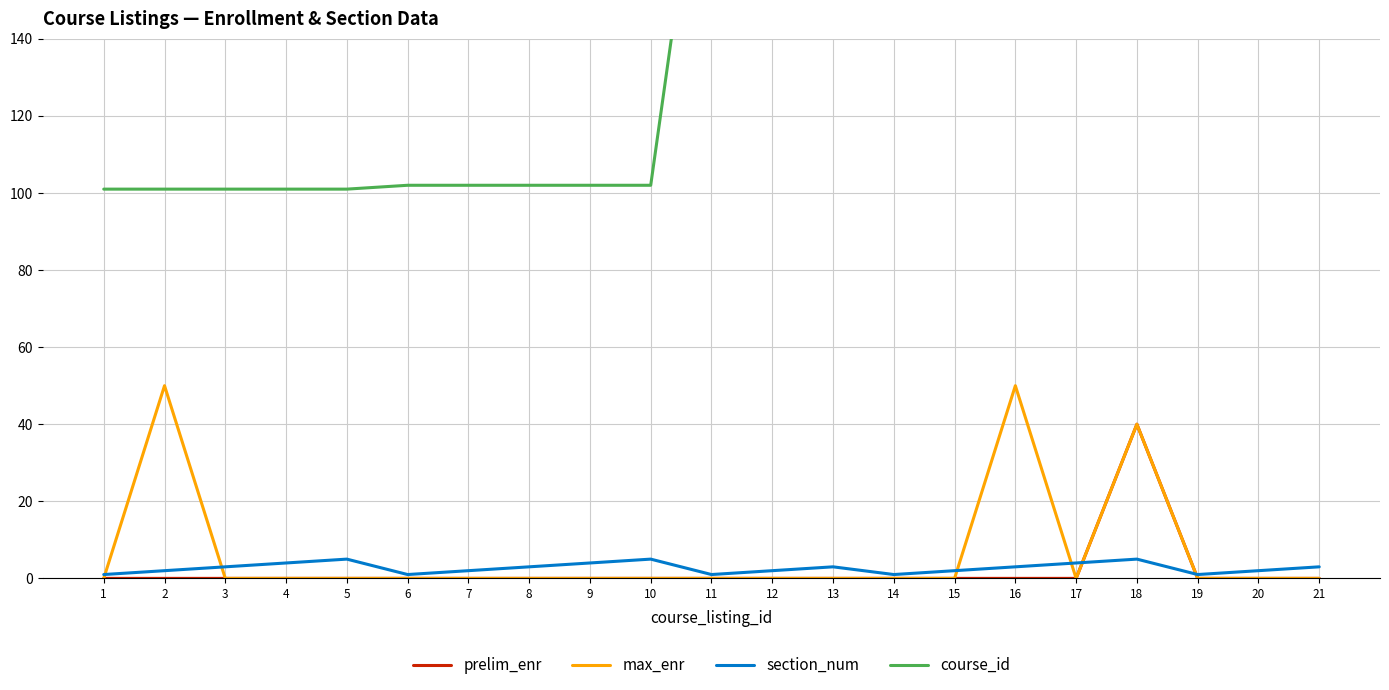

Reading left to right, list all the values displayed in this chart.

prelim_enr: 0	0	0	0	0	0	0	0	0	0	0	0	0	0	0	0	0	40	0	0	0
max_enr: 0	50	0	0	0	0	0	0	0	0	0	0	0	0	0	50	0	40	0	0	0
section_num: 1	2	3	4	5	1	2	3	4	5	1	2	3	1	2	3	4	5	1	2	3
course_id: 101	101	101	101	101	102	102	102	102	102	214	214	214	301	301	301	301	301	367	367	367